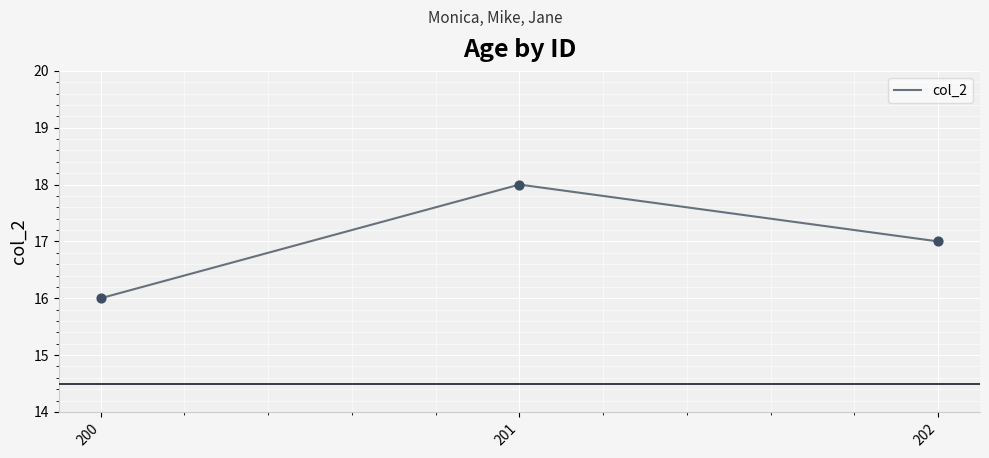

What is the change in value from 200 to 201?

+2